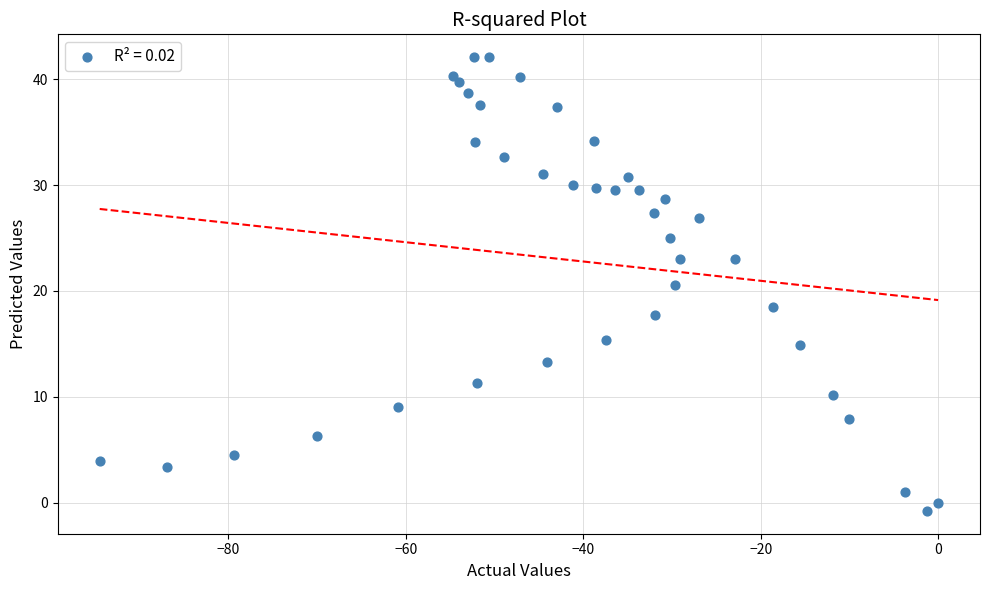

What is the range of X values (max minus min)?

94.5